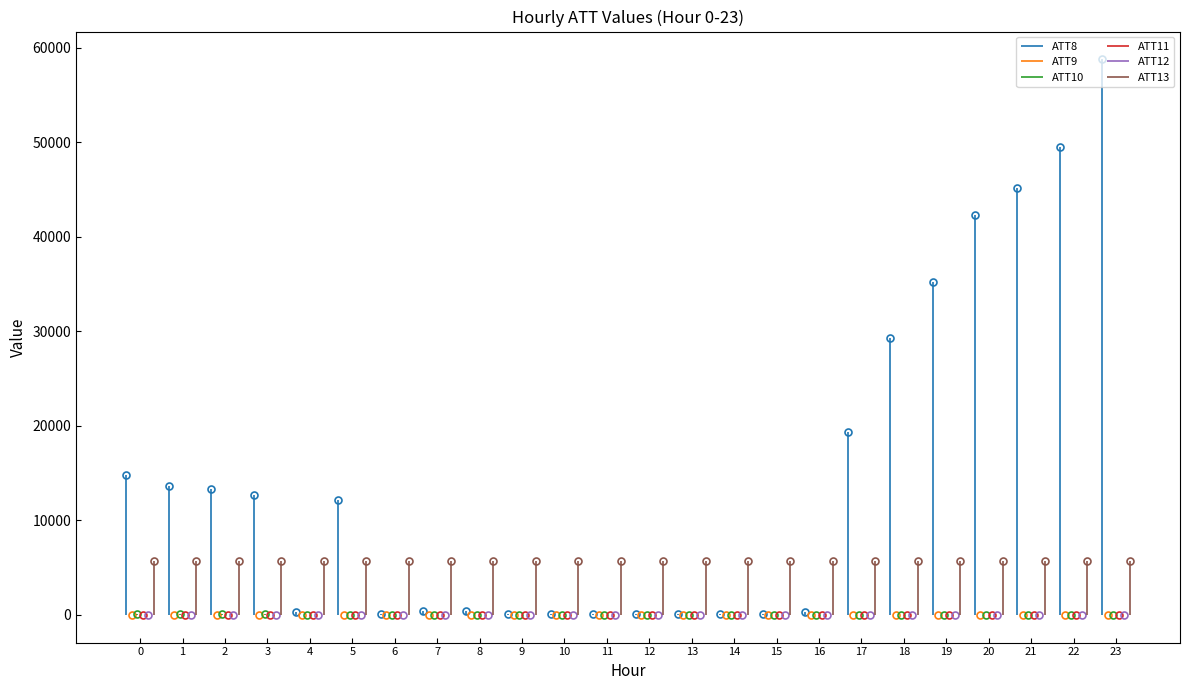

True or false: ATT9 has more than 2 points higher than both neighbors.

True